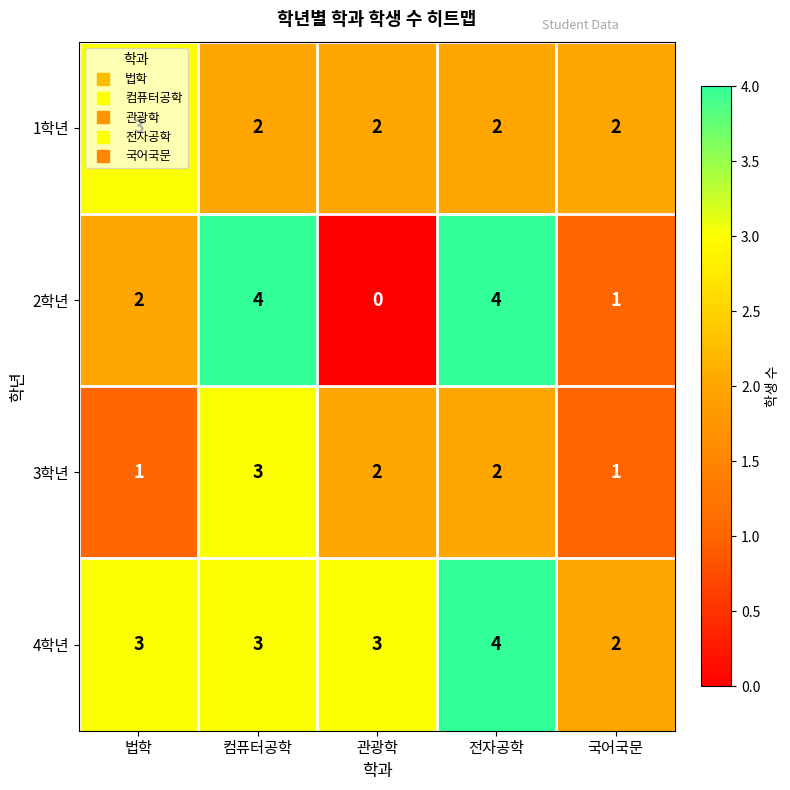

Is it true that 3학년 equals 4 at 전자공학?

False